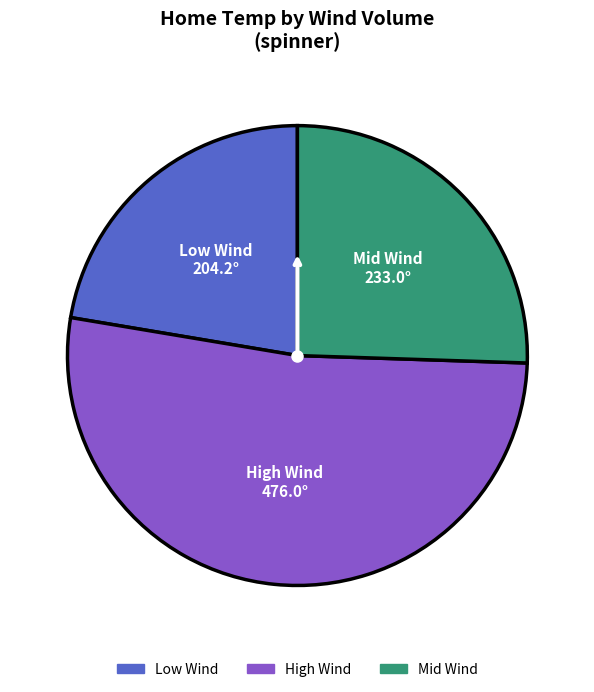

Does any single category account for the majority?

Yes